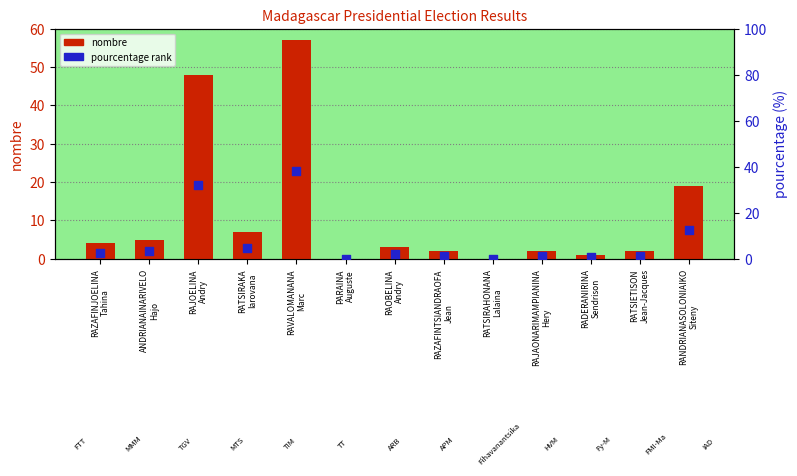

At which category is the sum across all series the highest?

RAVALOMANANA
Marc